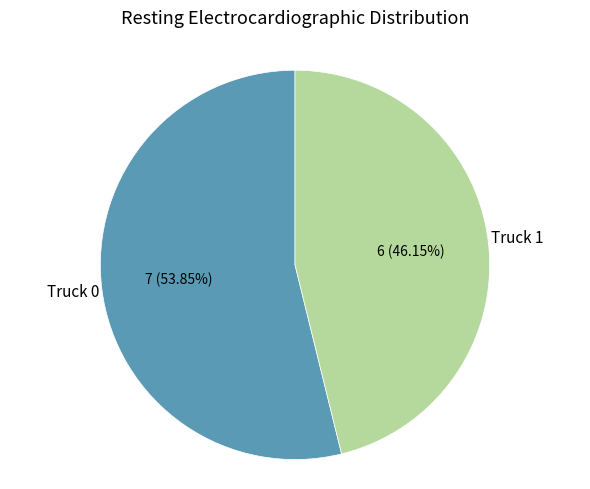

Is there a majority slice in this chart?

Yes